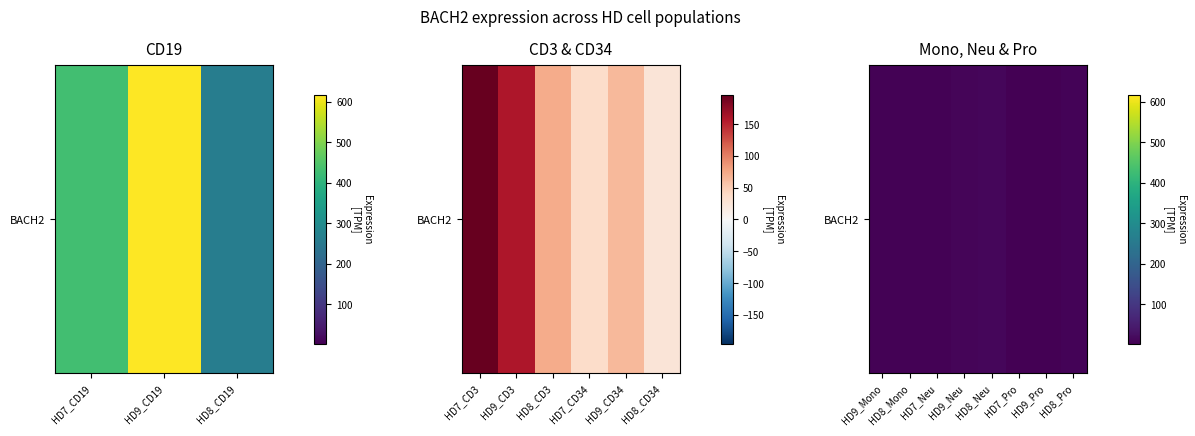

How many data points does each series have?

8